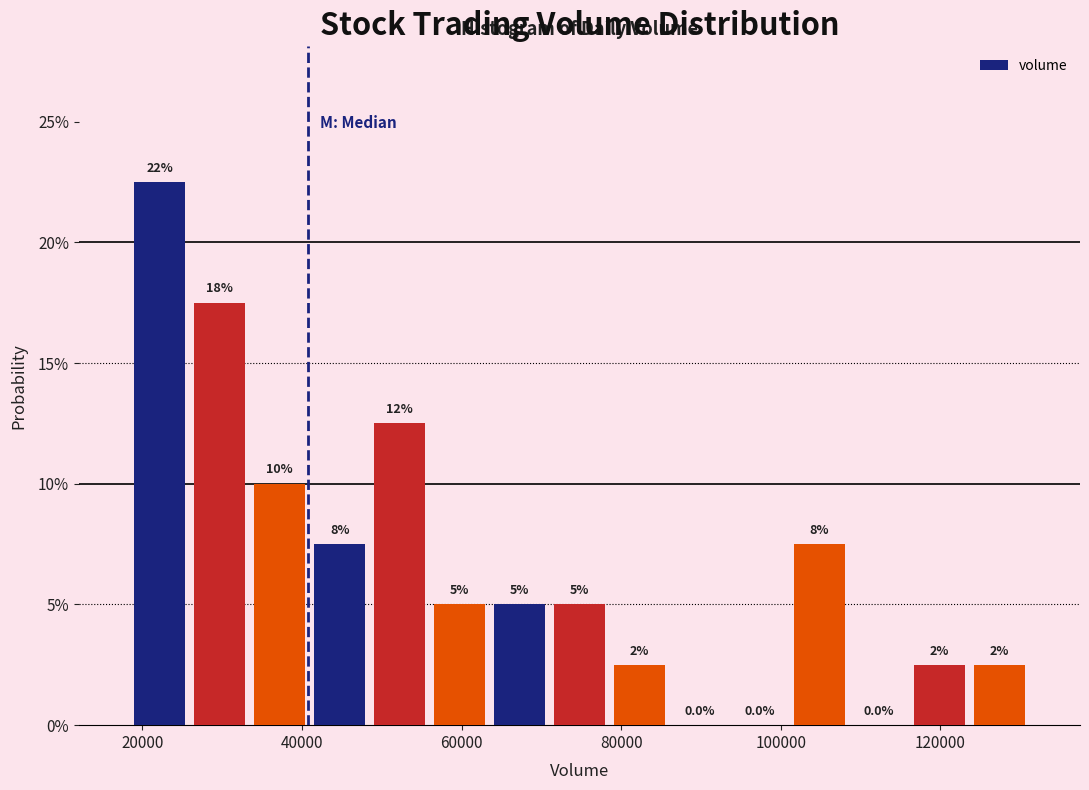

Around what value on the x-axis is the tallest bar? Give the approximate position of its centre, as read against the axis.

22000